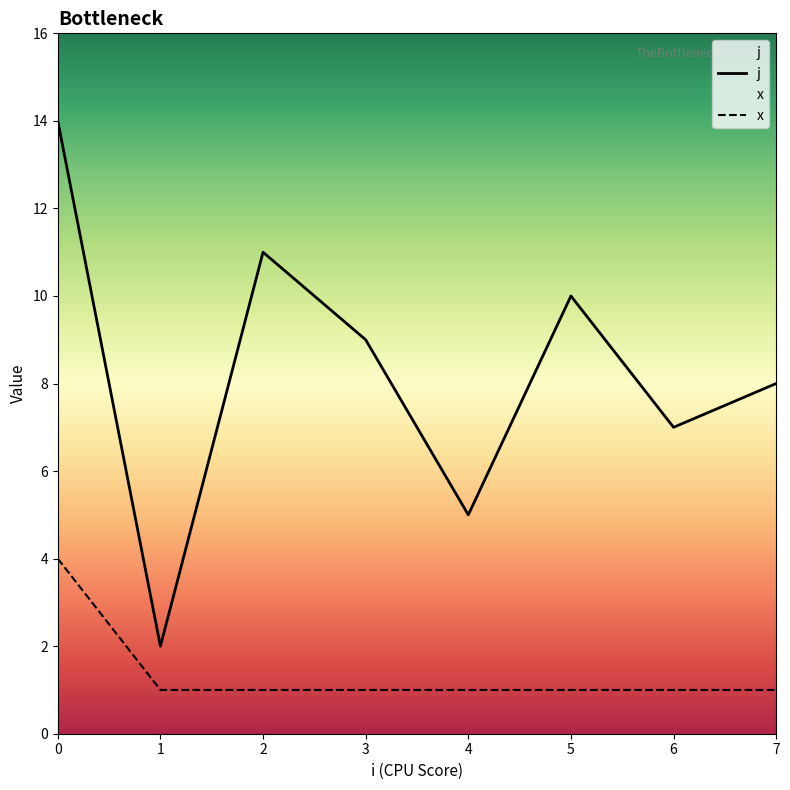

The j series shows 2 at 4. True or false?

False